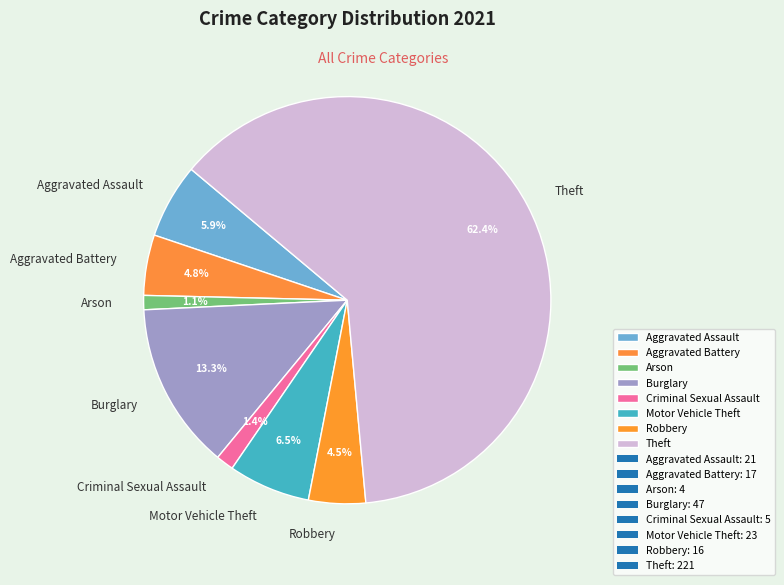

Between Criminal Sexual Assault and Motor Vehicle Theft, which is larger?

Motor Vehicle Theft